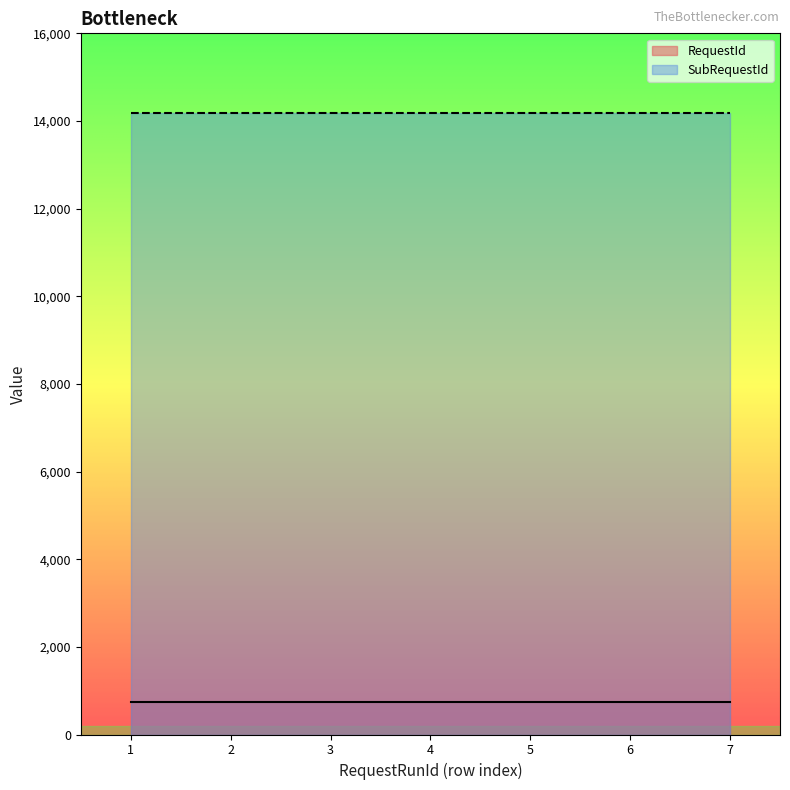

List the series in order of their peak value, lowest first.

RequestId, SubRequestId